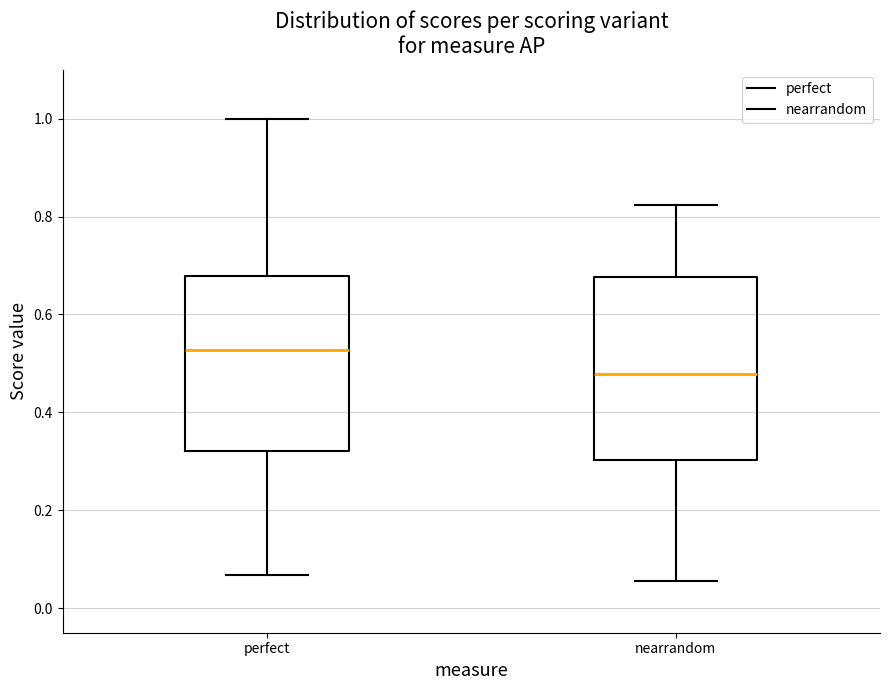

Reading left to right, read every box against the y-axis: the position of its median line, the range the box covers, and the ends of its whiskers. The values are not printed on the chart, so give them approximately, as read against the axis.

perfect: median 0.52, box 0.32 to 0.68, whiskers 0.06 to 1.00
nearrandom: median 0.48, box 0.30 to 0.68, whiskers 0.06 to 0.82